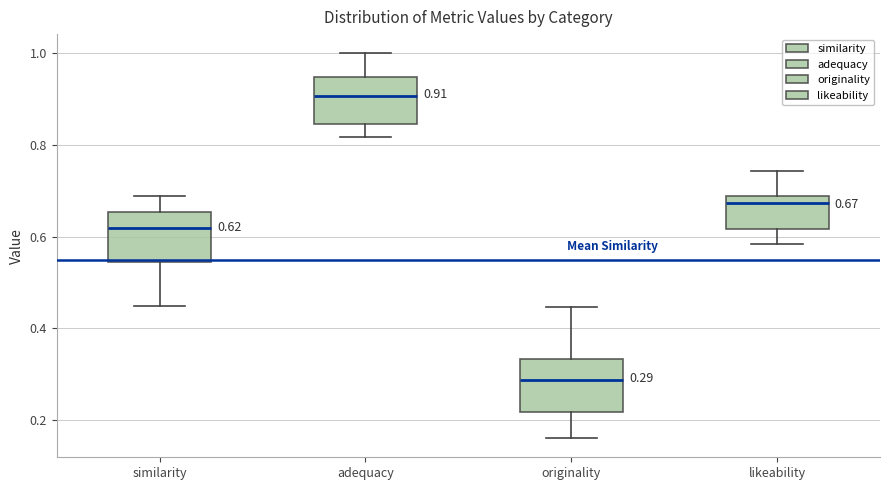

Which box's median line is the highest?

adequacy